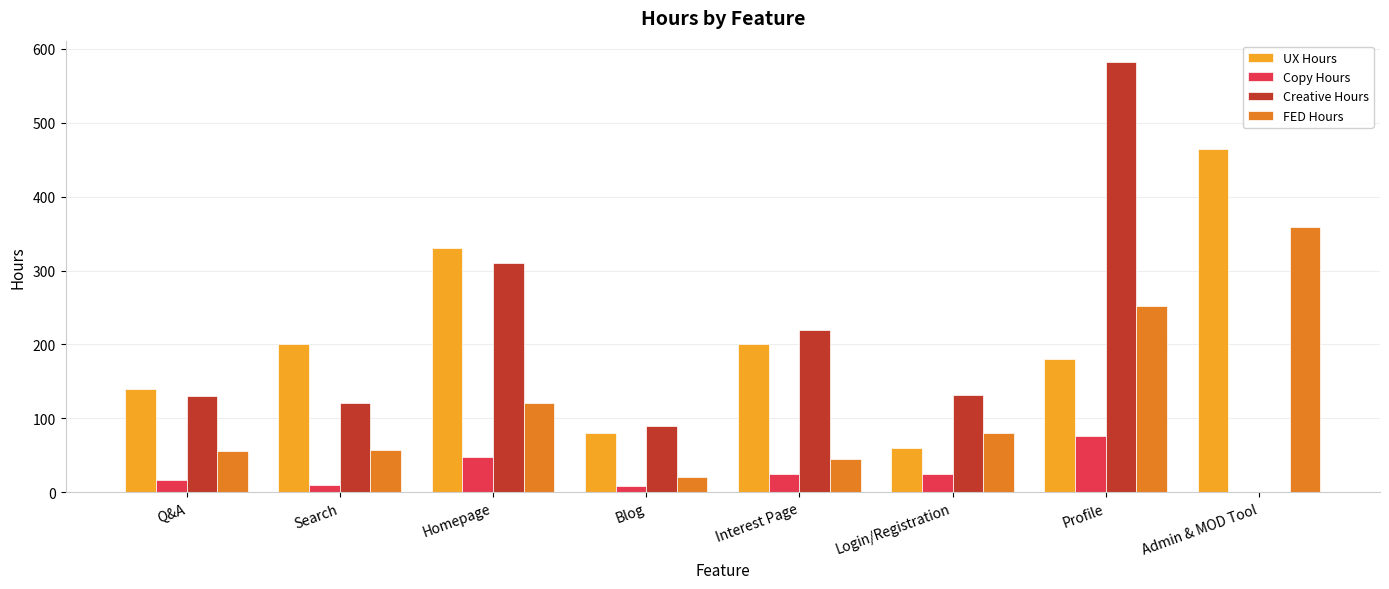

Which series changed the most between Homepage and Admin & MOD Tool?

Creative Hours